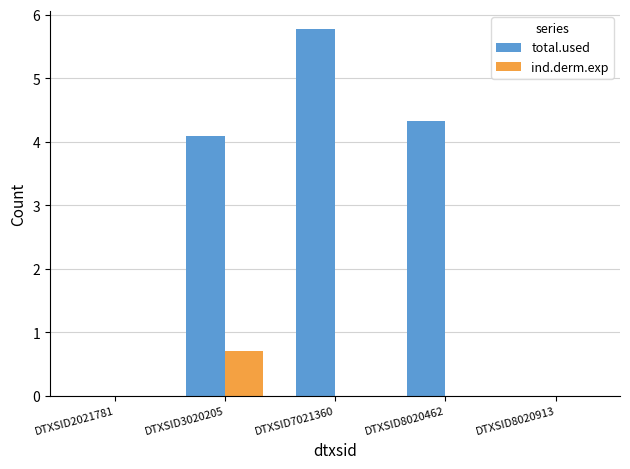

What is the sum of all total.used values?

14.2